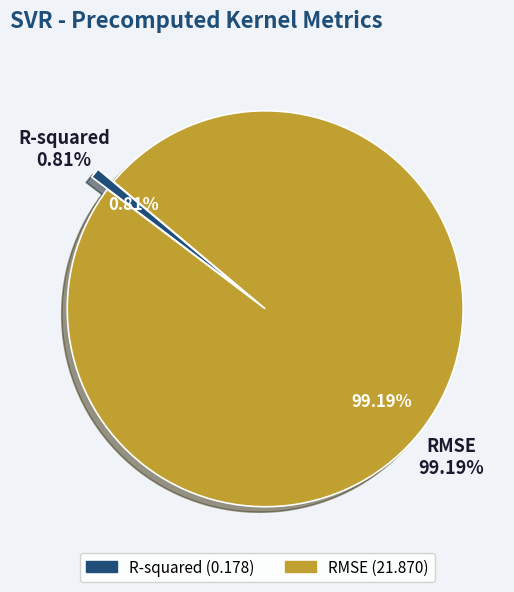

To the nearest percent, what is the difference between the RMSE and R-squared slice percentages?

98%